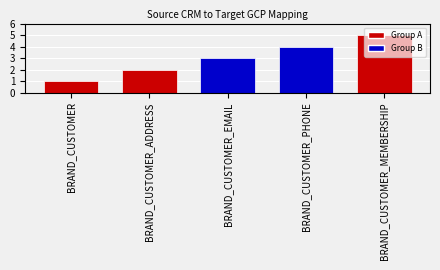

The chart shows a value of 1 at BRAND_CUSTOMER_ADDRESS. True or false?

False